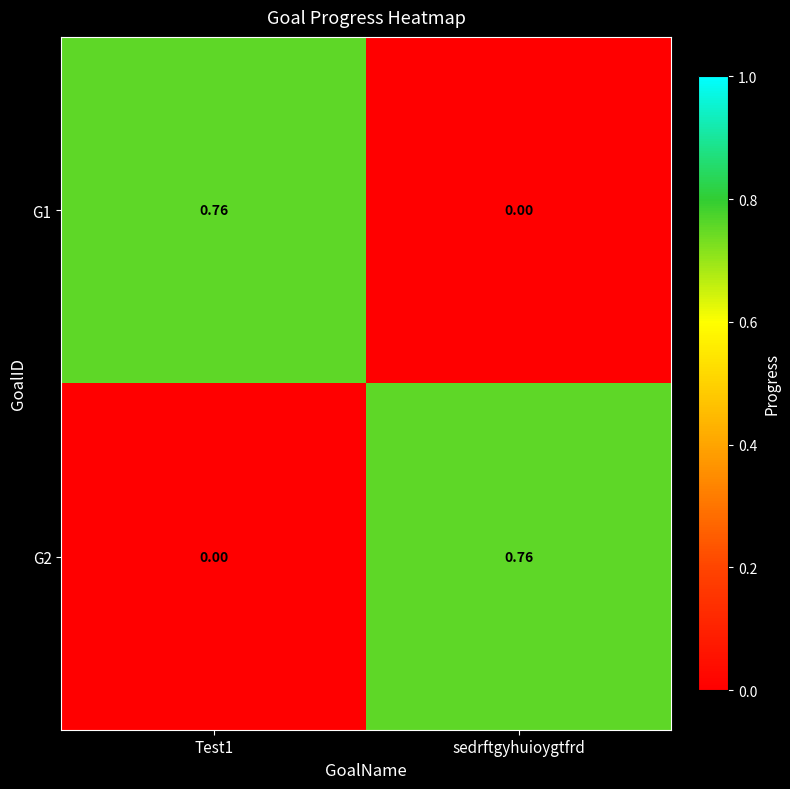

How many data points does each series have?

2